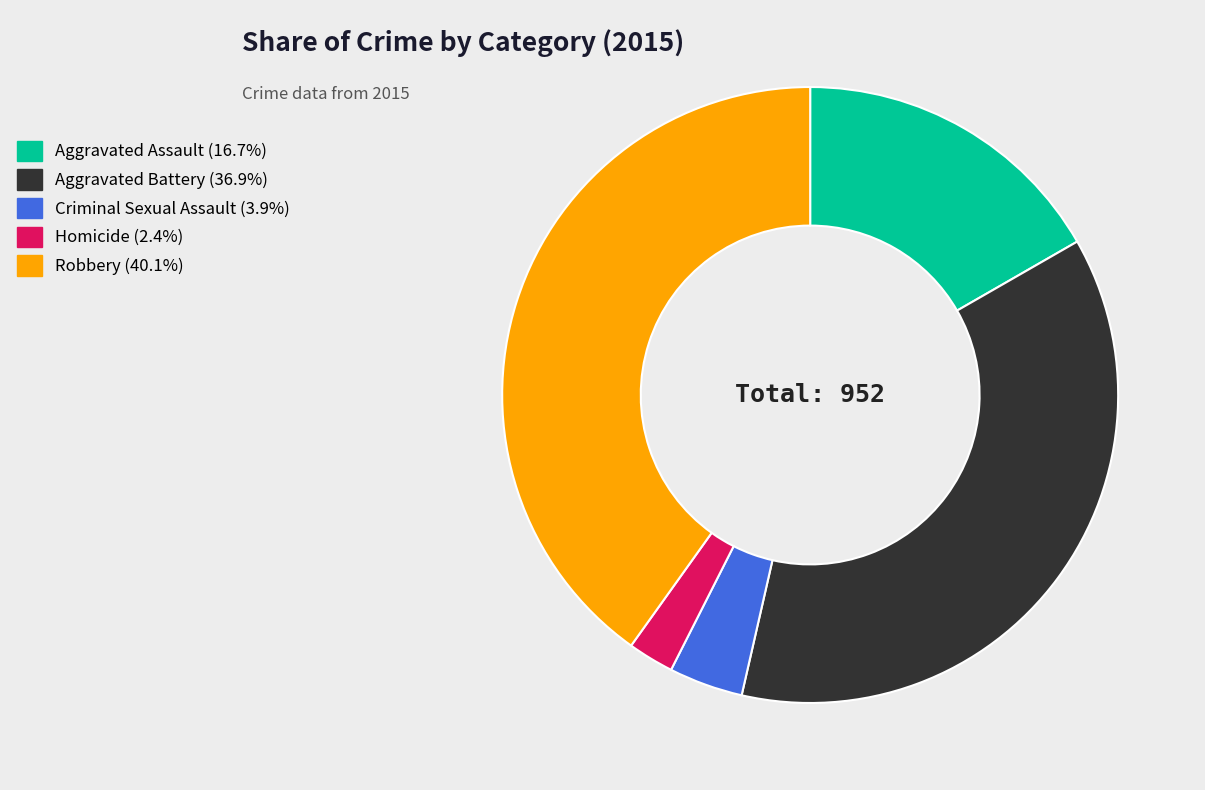

Combined, do Aggravated Assault and Aggravated Battery account for over 50%?

Yes